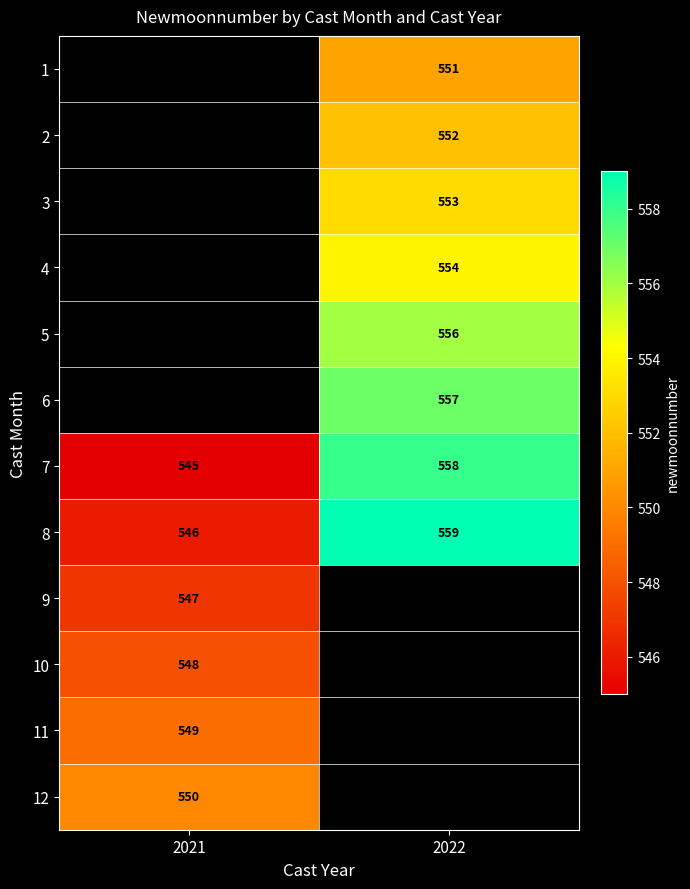

Is the value of 6 at 2022 greater than the value of 4 at 2022?

Yes